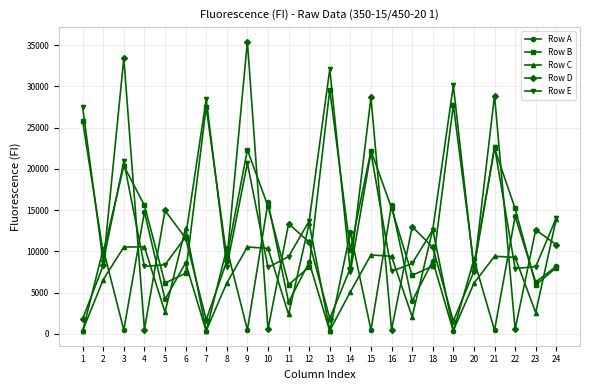

Where is Row E nearest to the value 19811?

9